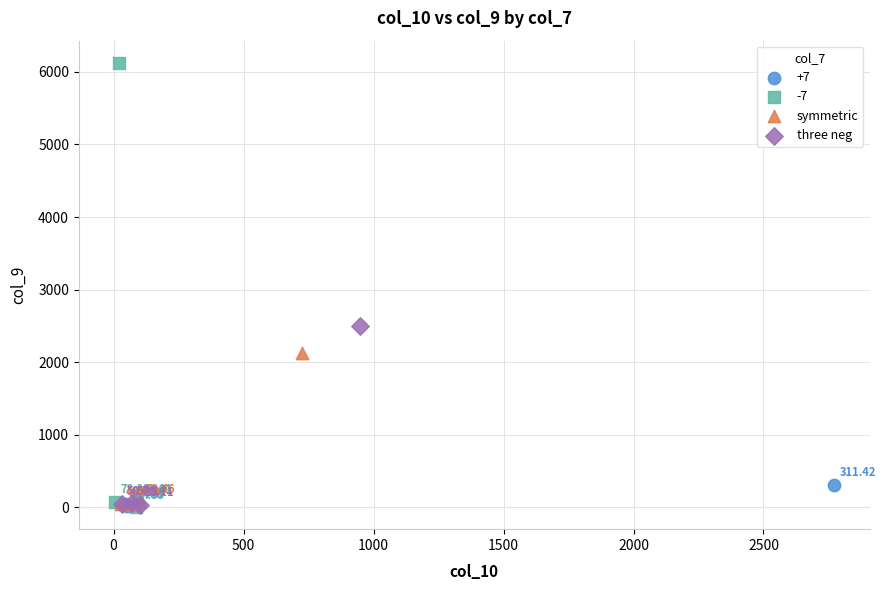

Which series reaches the minimum Y coordinate?

-7